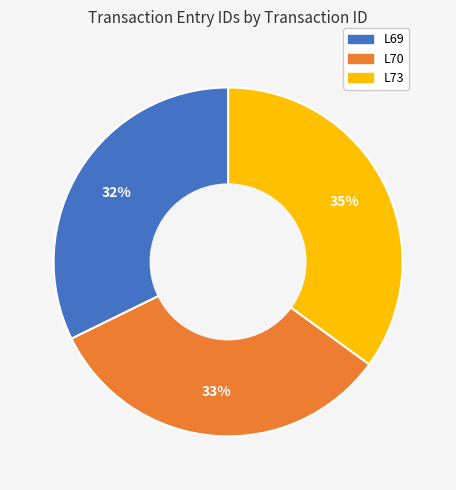

Which has a higher value, L73 or L69?

L73